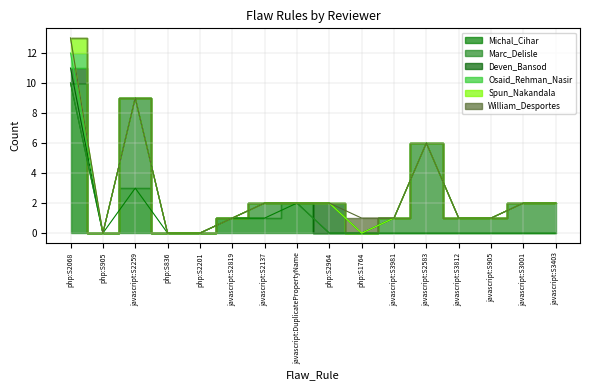

Between javascript:DuplicatePropertyName and php:S1764, which series saw the biggest shift?

Michal_Cihar